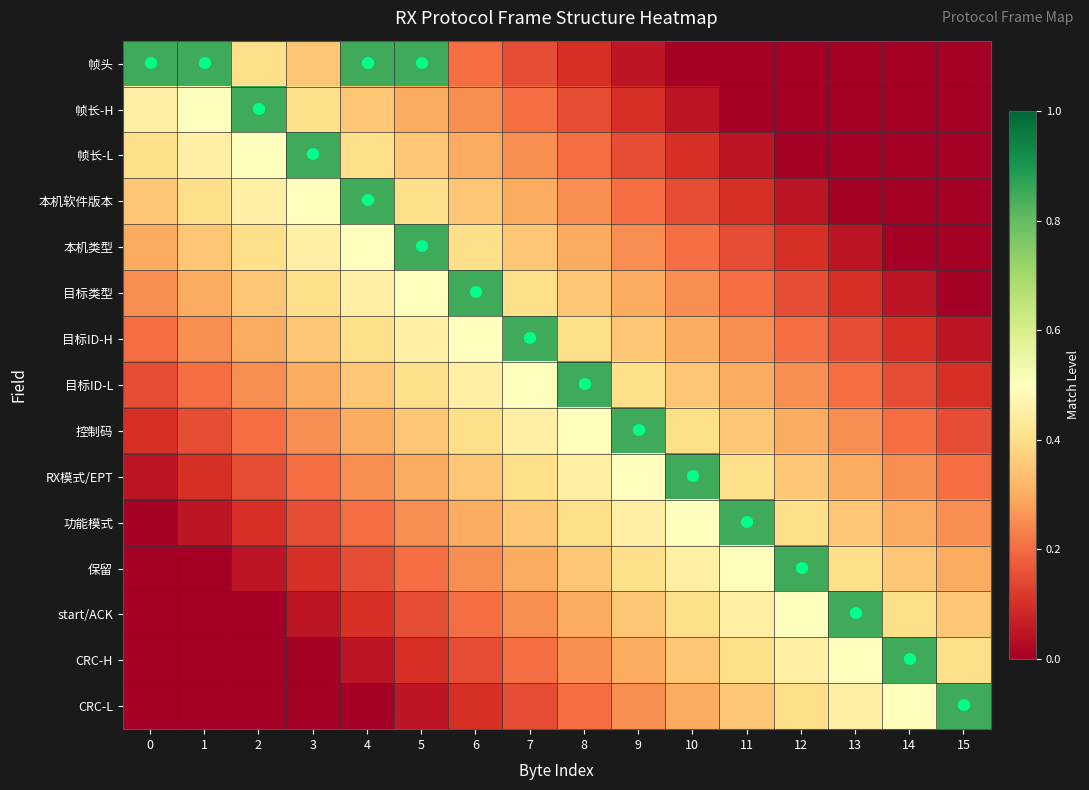

Between 15 and 2, which is larger?

2